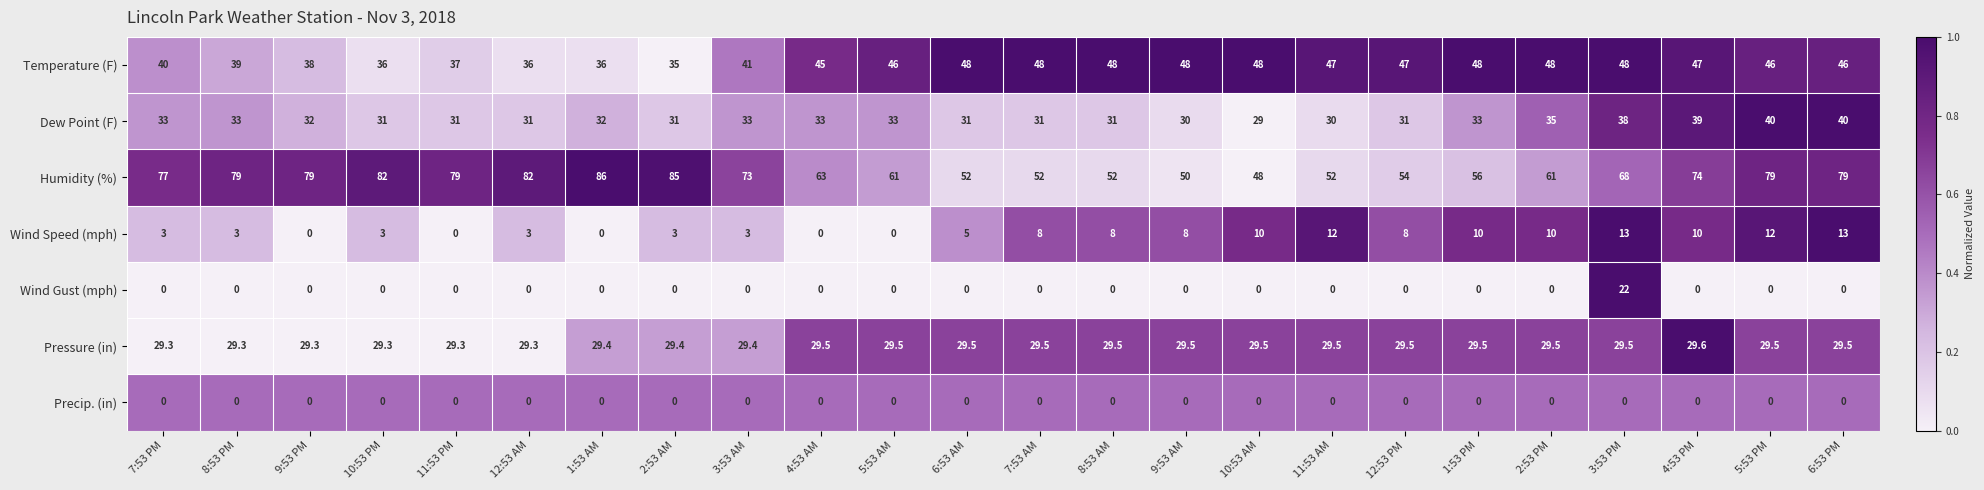

True or false: Temperature (F) has a value of 61.7 at 8:53 PM.

False